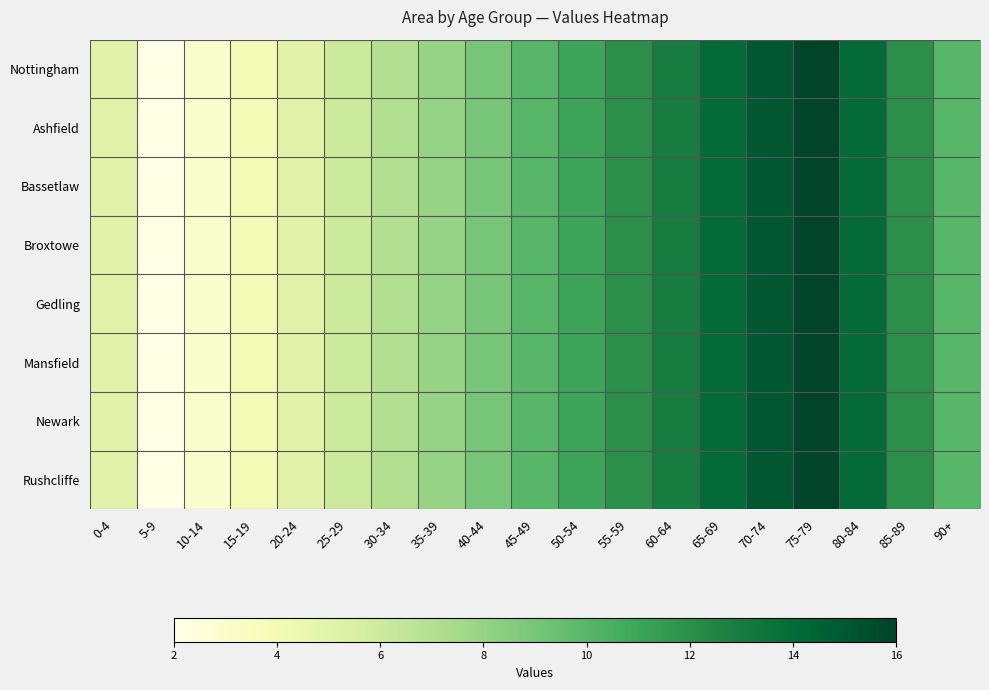

How many distinct data groups are displayed?

8